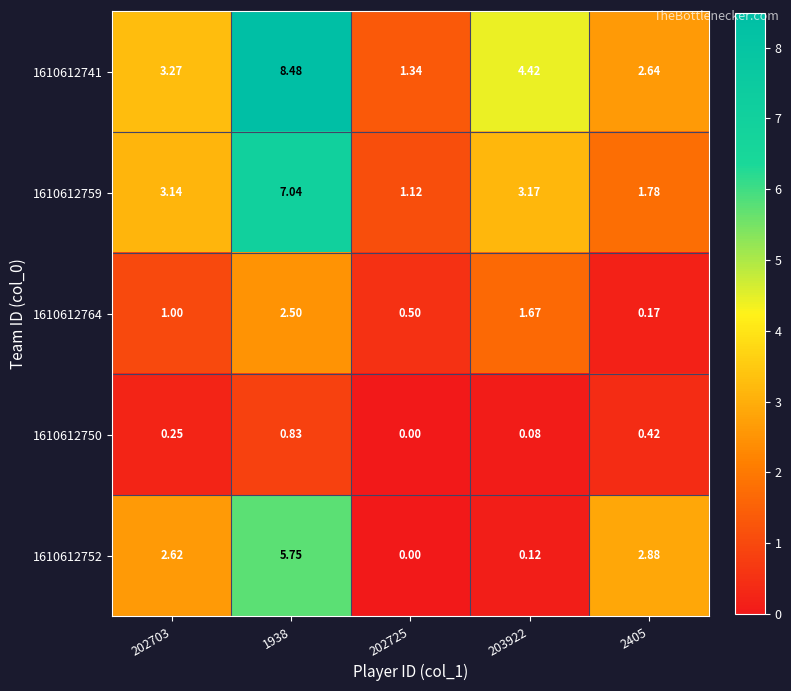

Is the value of 1610612752 at 1938 greater than the value of 1610612764 at 202703?

Yes